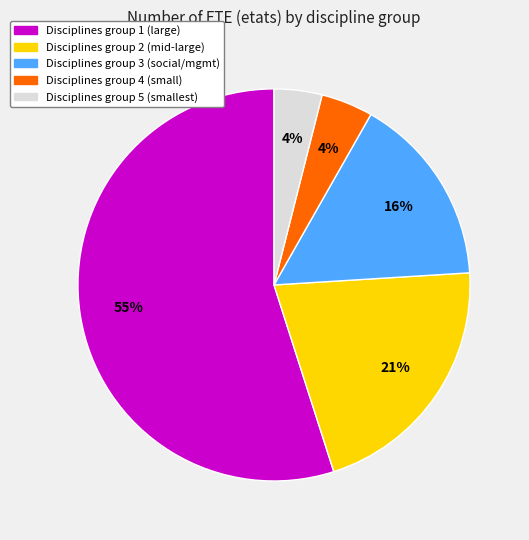

To the nearest percent, what is the average slice percentage?

20%